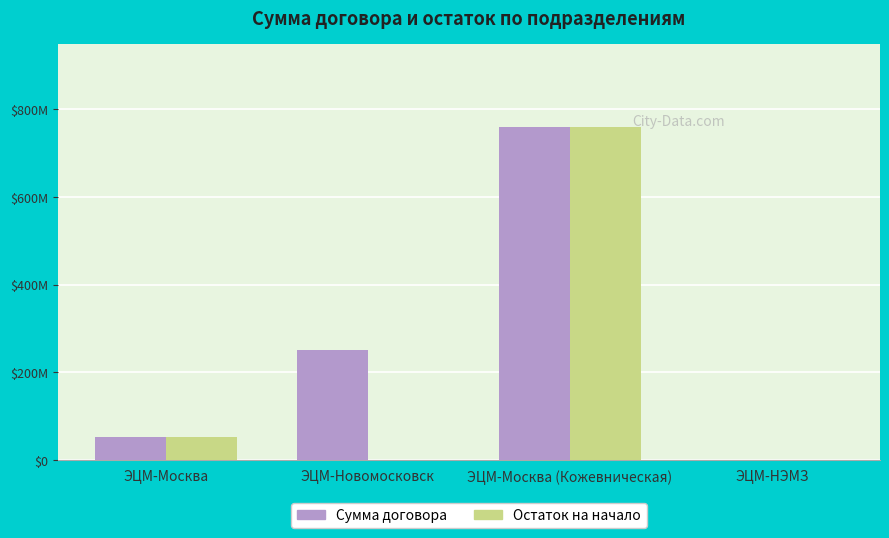

Which series has the largest total across all categories?

Сумма договора